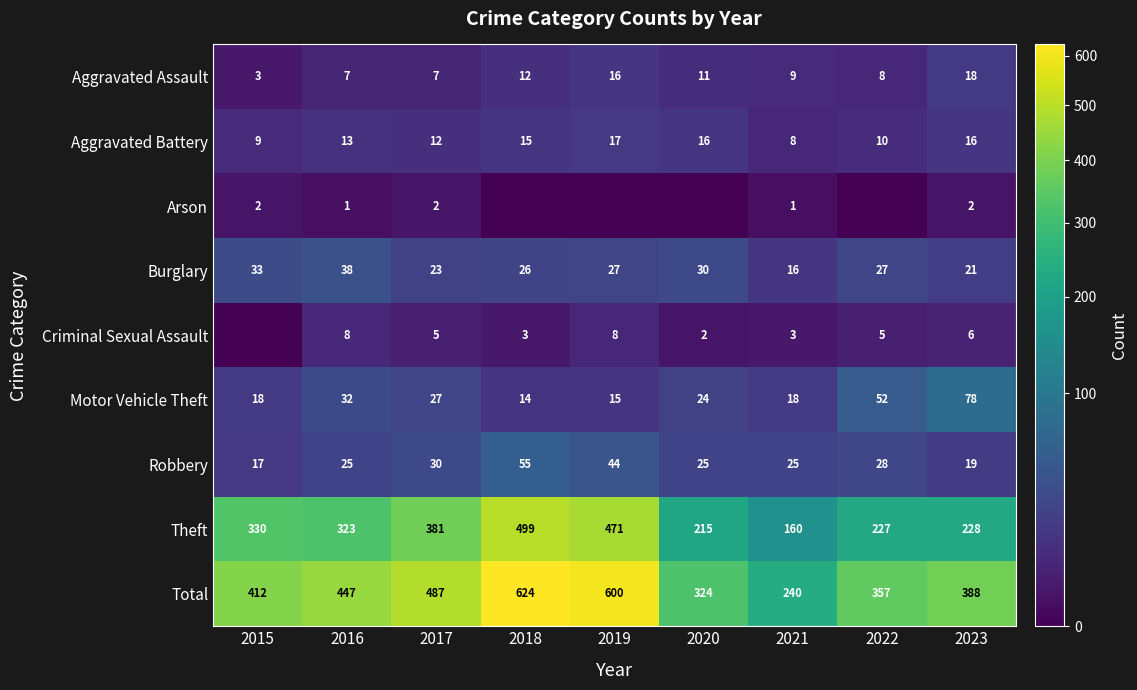

What is the difference between the highest and lowest values at 2017?

485